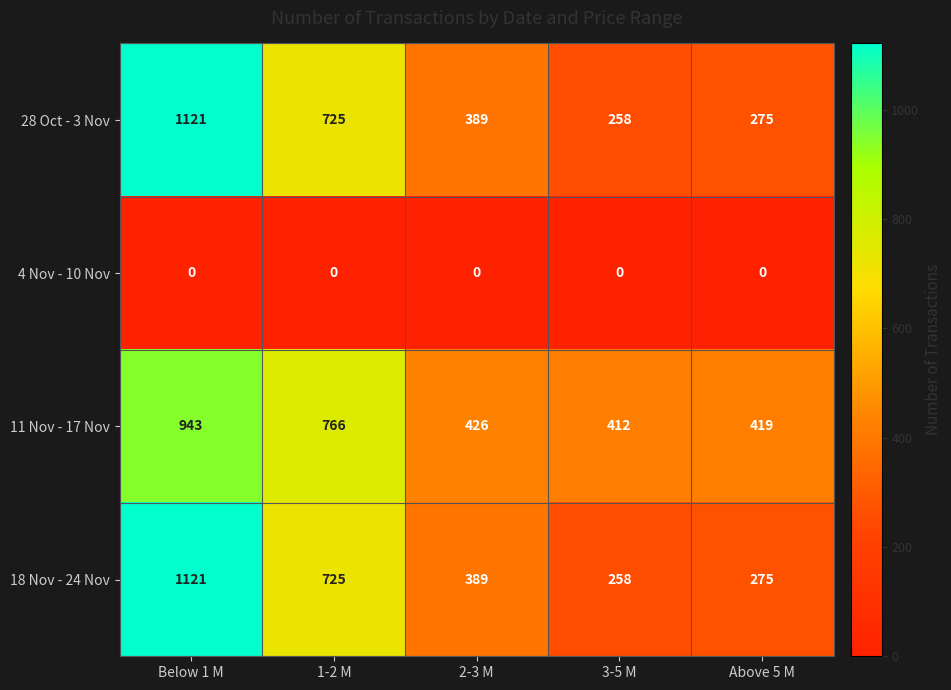

Rank the categories by 18 Nov - 24 Nov value from lowest to highest.

3-5 M, Above 5 M, 2-3 M, 1-2 M, Below 1 M